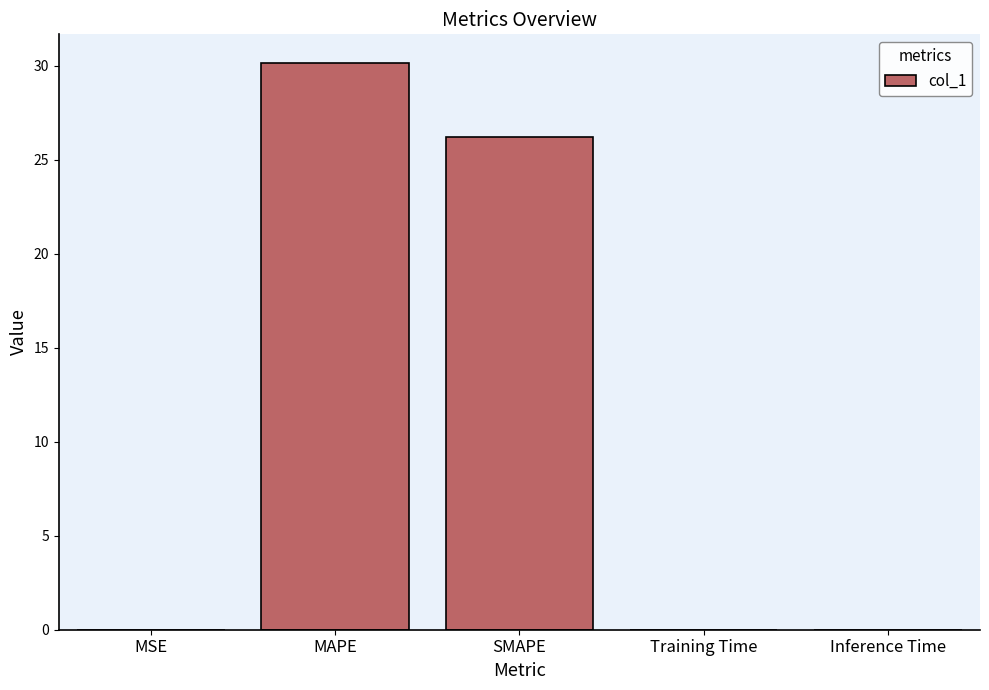

Where is the data nearest to the value 15?

SMAPE